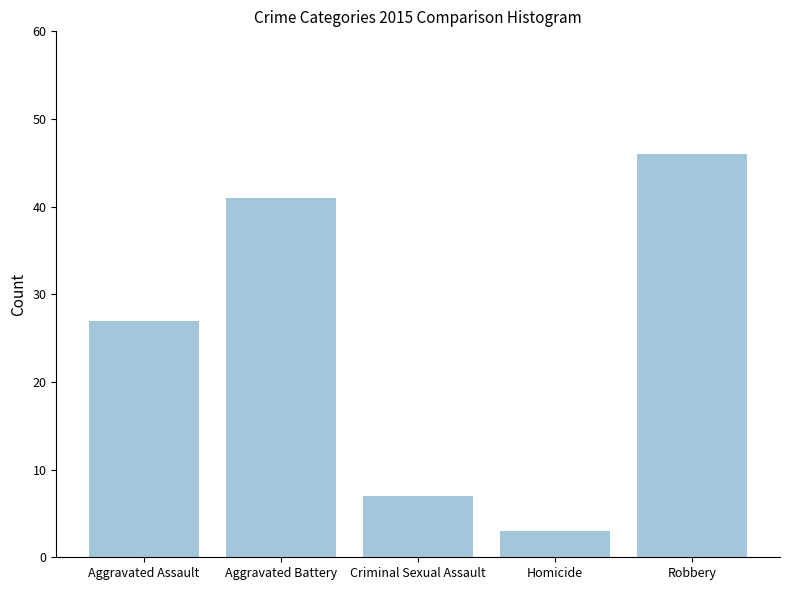

What is the value of the 1st bar from the left?

27